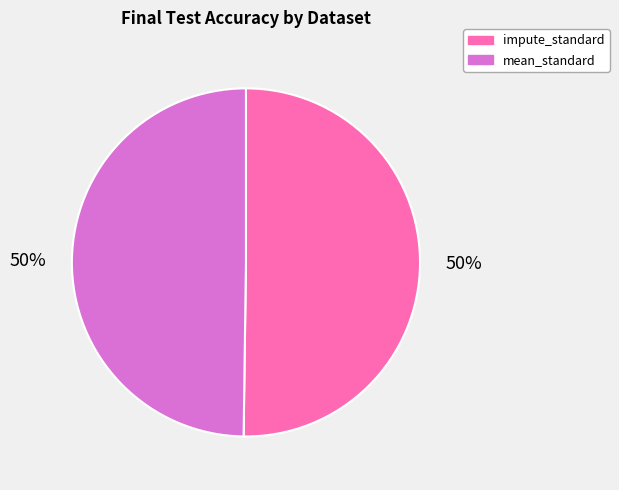

Do mean_standard and impute_standard together represent more than half of the pie?

Yes